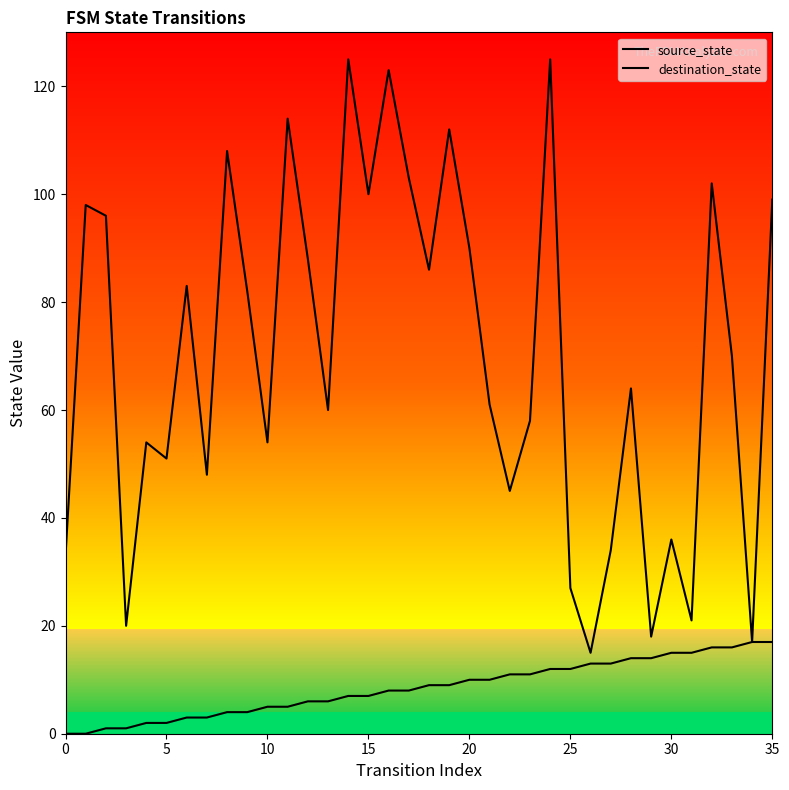

How many lines are shown in the chart?

2